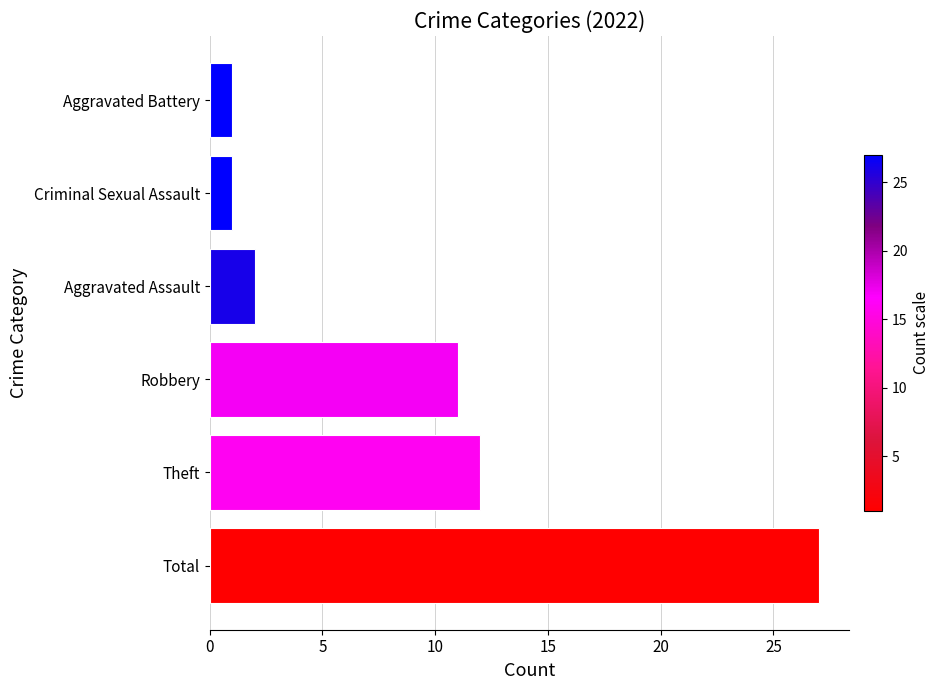

At which label is the value closest to 14?

Theft